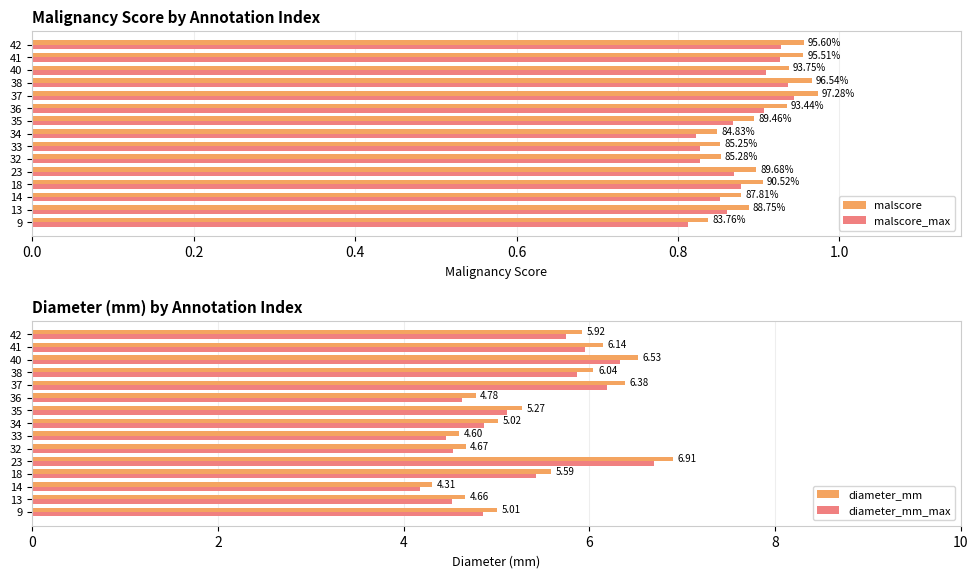

The diameter_mm_max series shows 5.9 at 38. True or false?

True